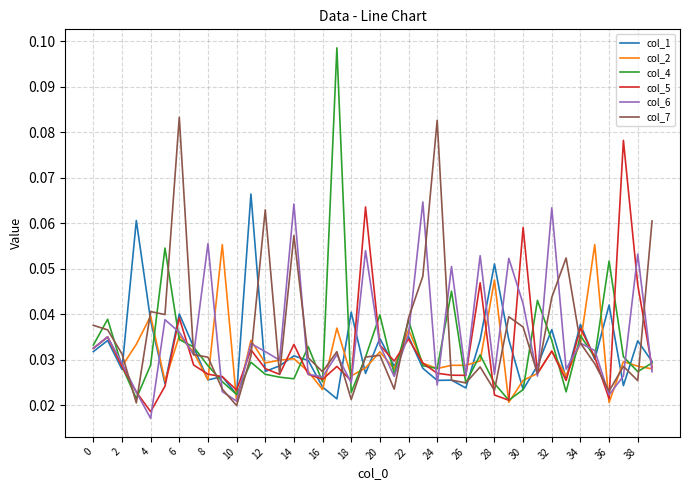

Which series has the widest spread of values?

col_4